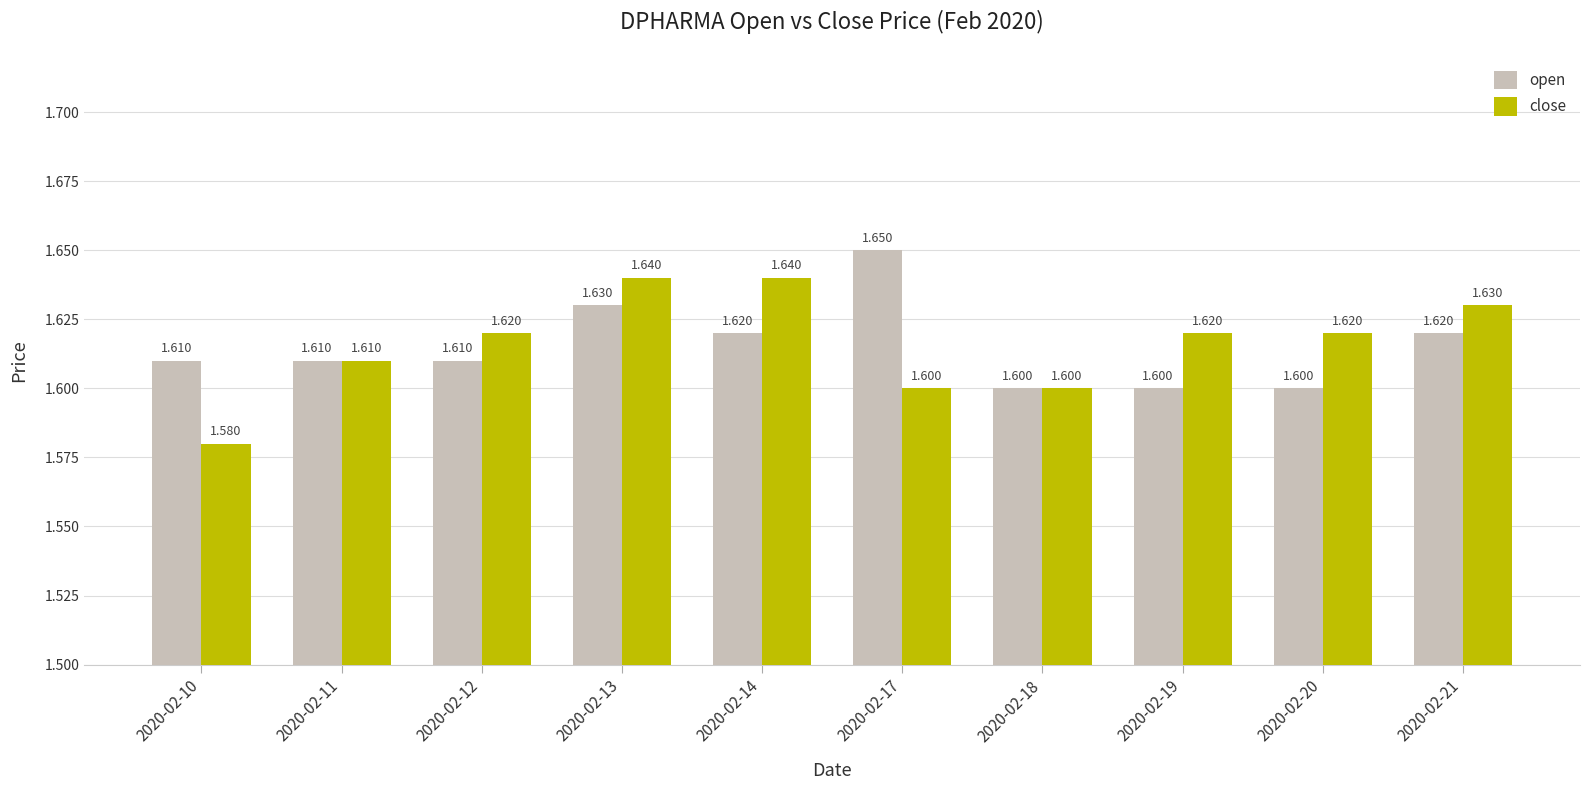

The open series shows 1.6 at 2020-02-18. True or false?

True